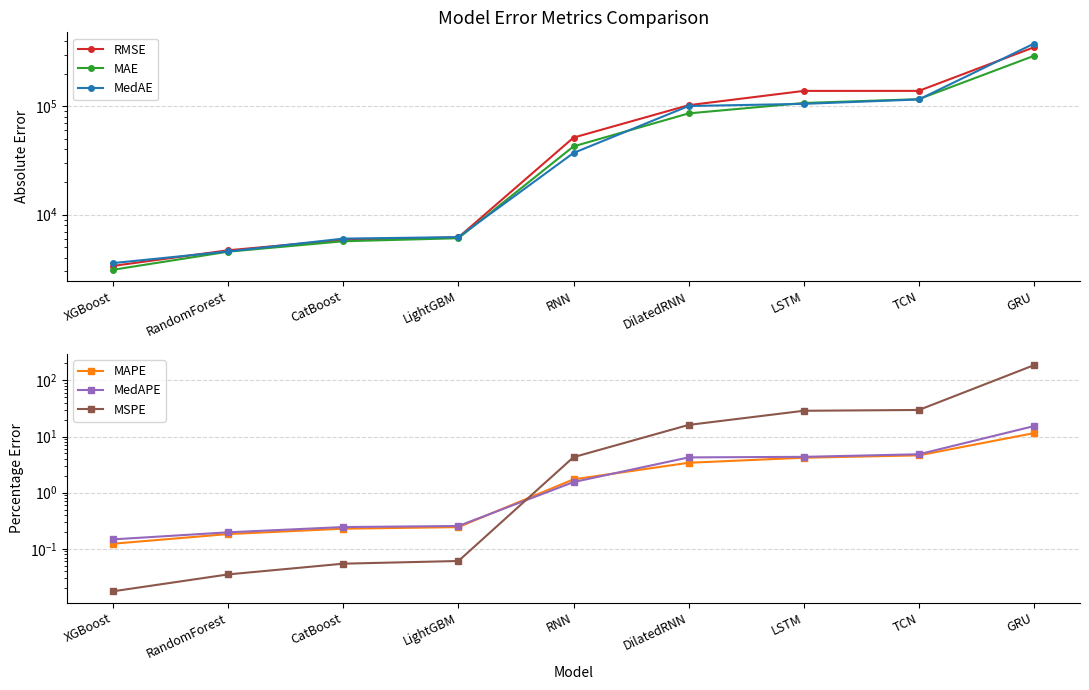

True or false: MedAE and MAPE intersect in this chart.

False